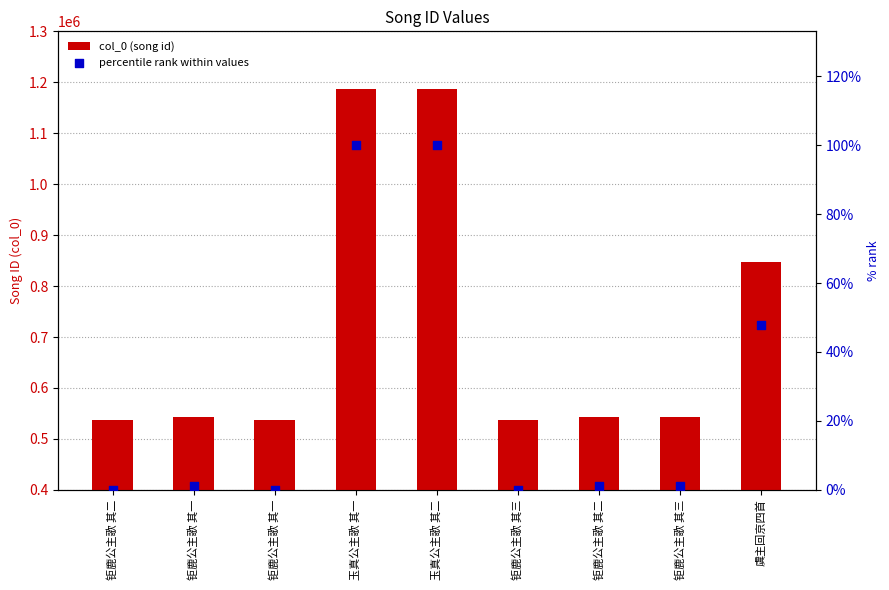

Is the value of percentile rank within values at 玉真公主歌 其二 greater than the value of col_0 (song id) at 玉真公主歌 其一?

No